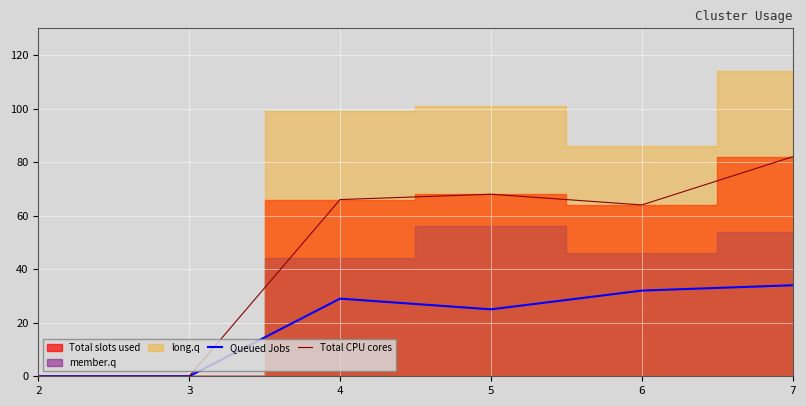

How many interior local valleys does the Total CPU cores series have?

1